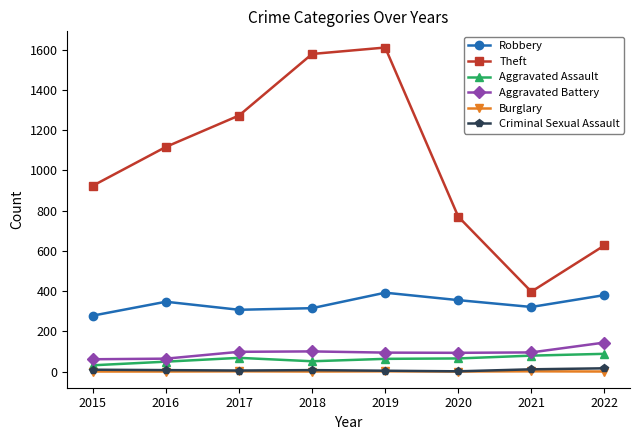

What is the highest value of the Aggravated Battery series?

144